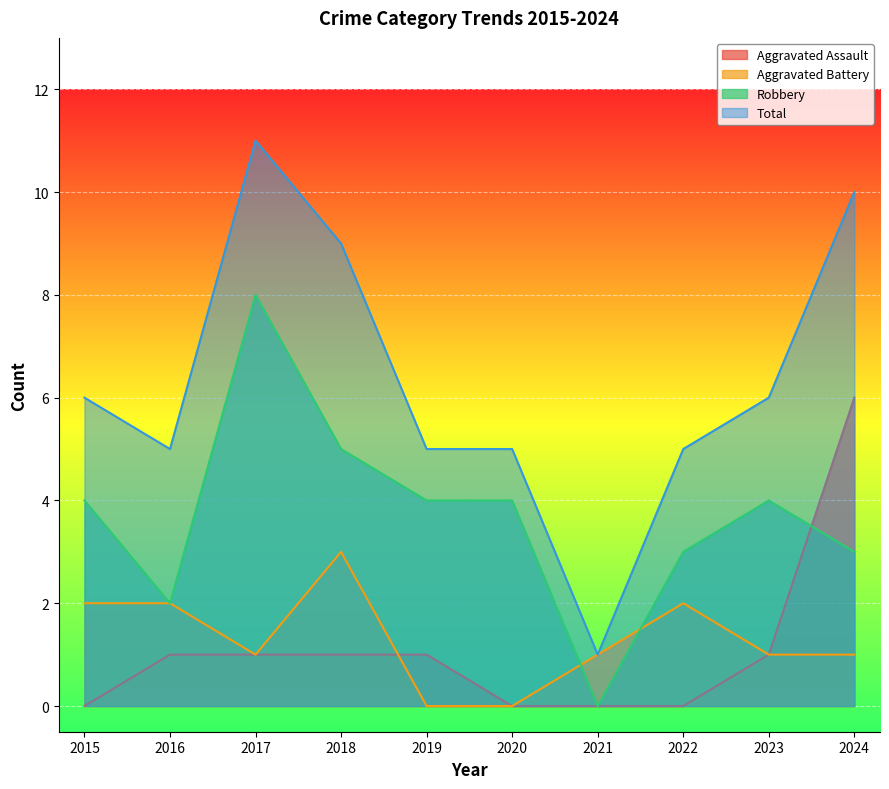

What is the difference between the Aggravated Assault values at 2017 and 2015?

1